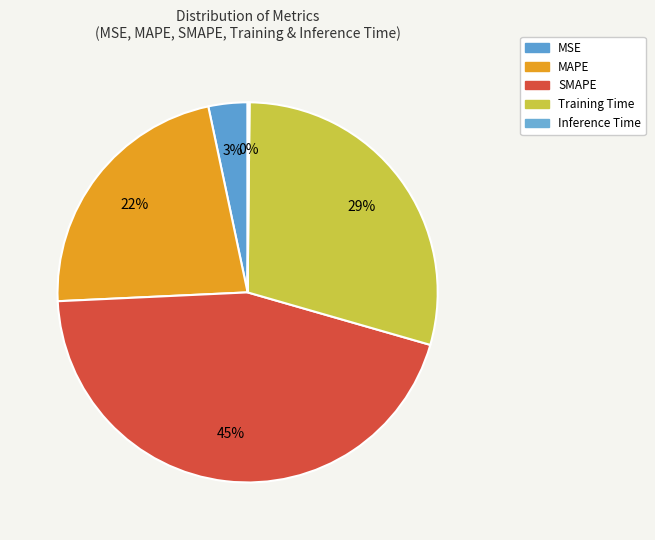

Count the number of slices in the pie.

5